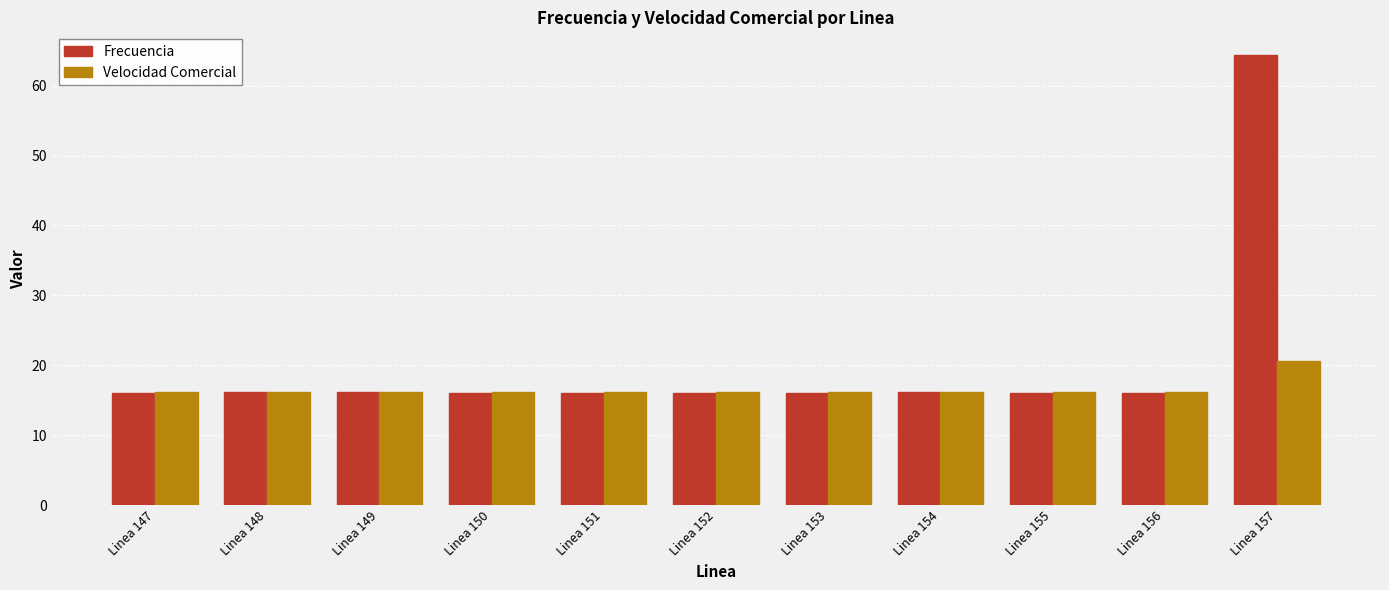

List the series in order of their peak value, lowest first.

Velocidad Comercial, Frecuencia